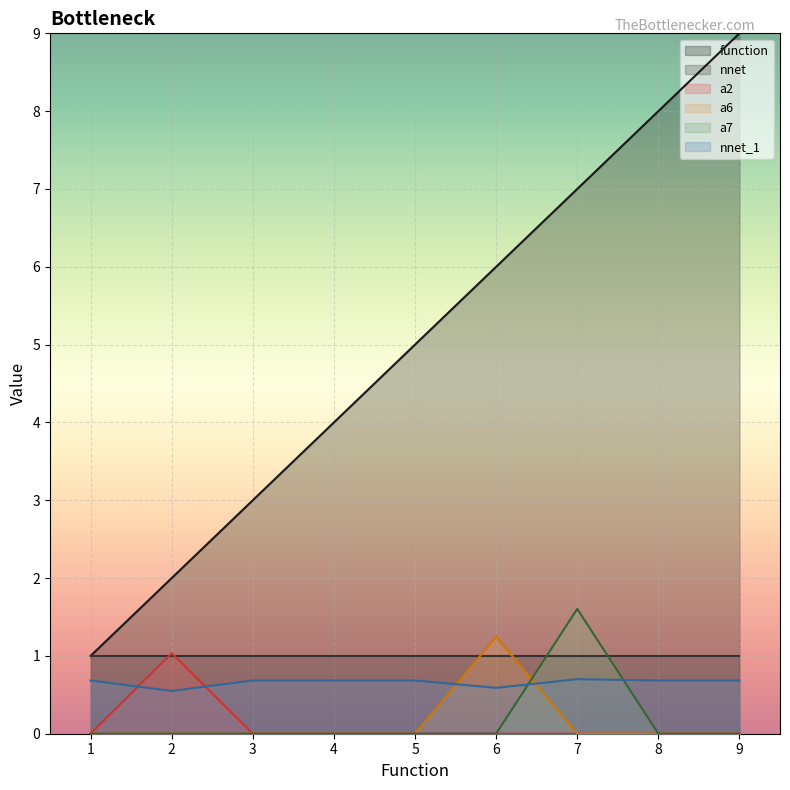

How many lines are shown in the chart?

6